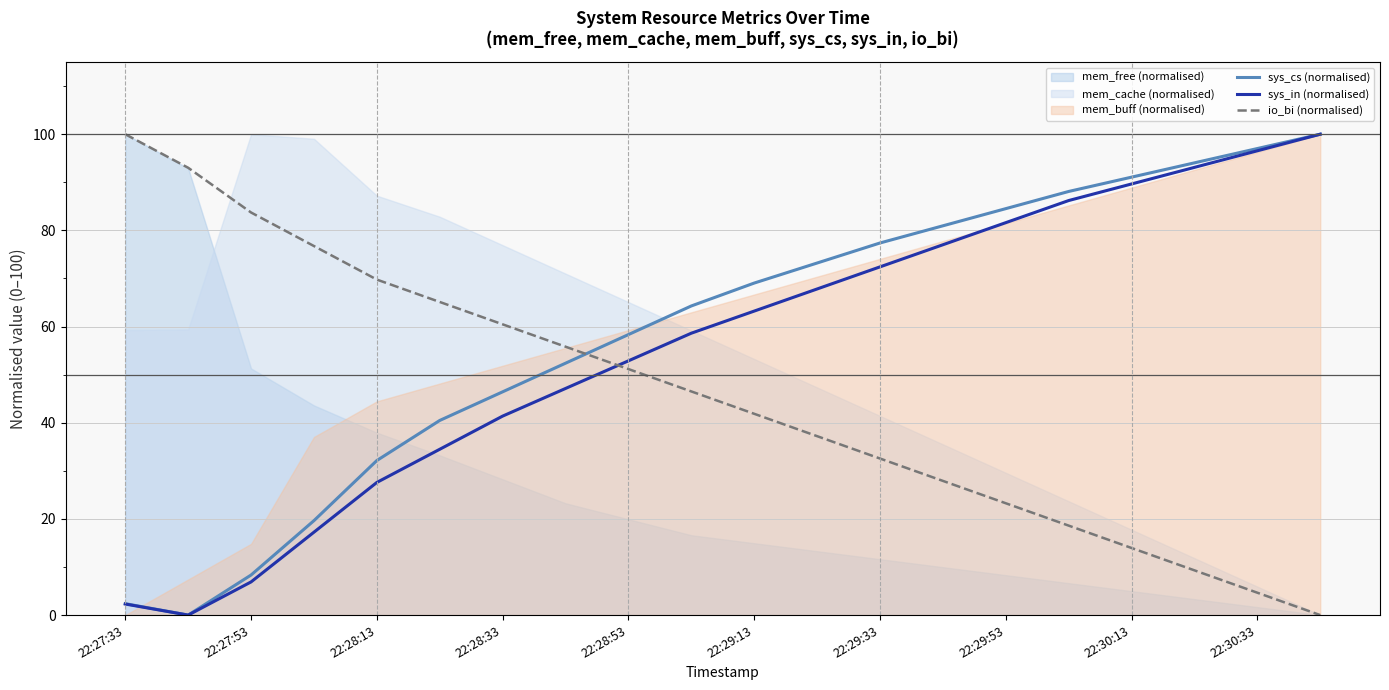

Does the chart display data point markers on the line(s)?

No